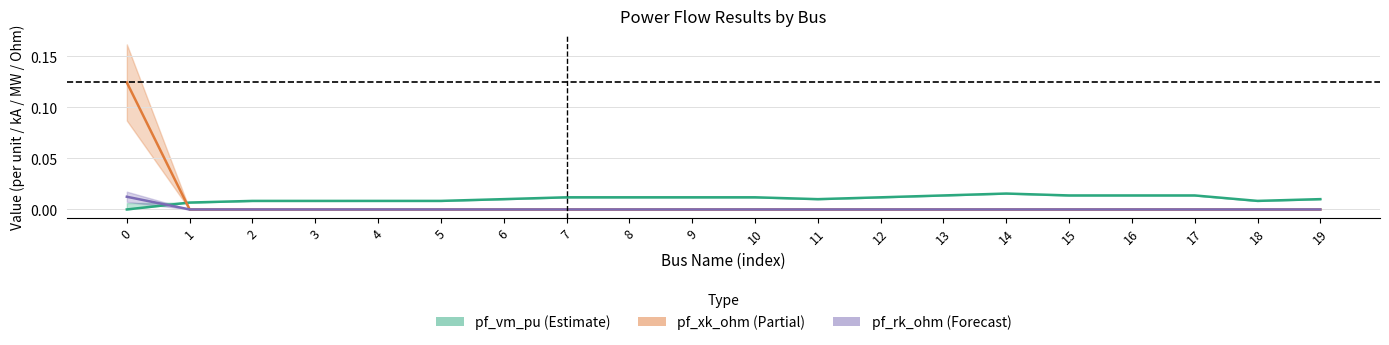

Is it true that pf_ikss_ka equals -0.1 at 19?

False